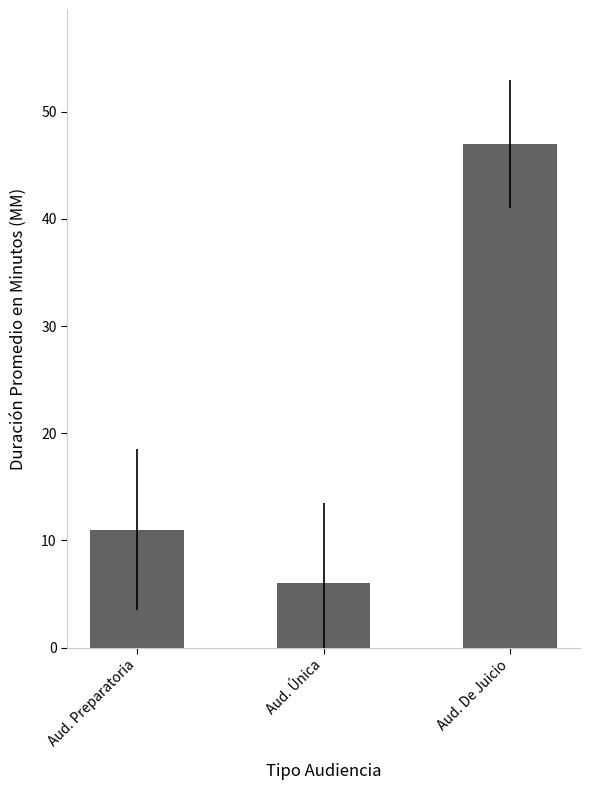

What is the minimum value shown in the chart?

6